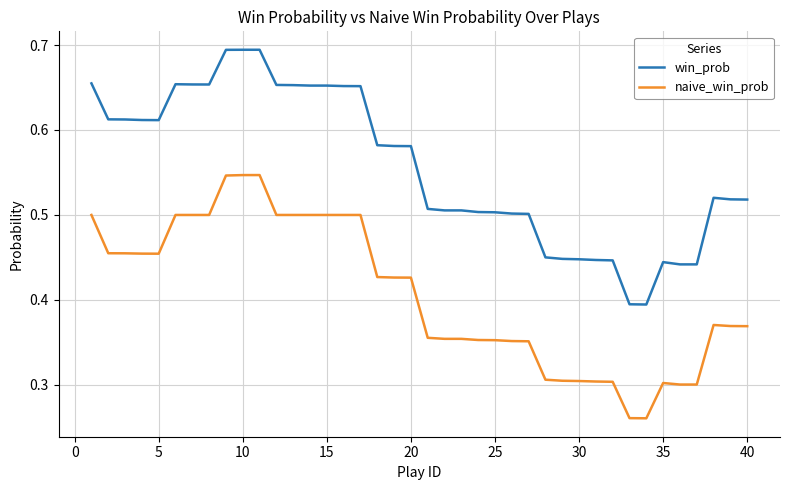

Which series has the widest spread of values?

win_prob